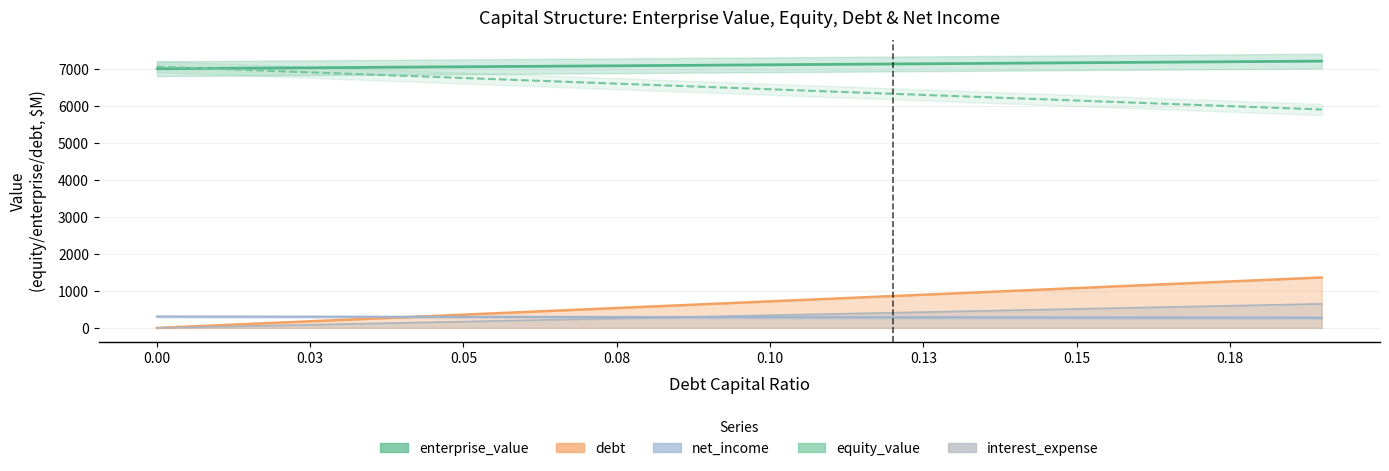

Which has a higher value, 0.12 or 0.09?

0.12